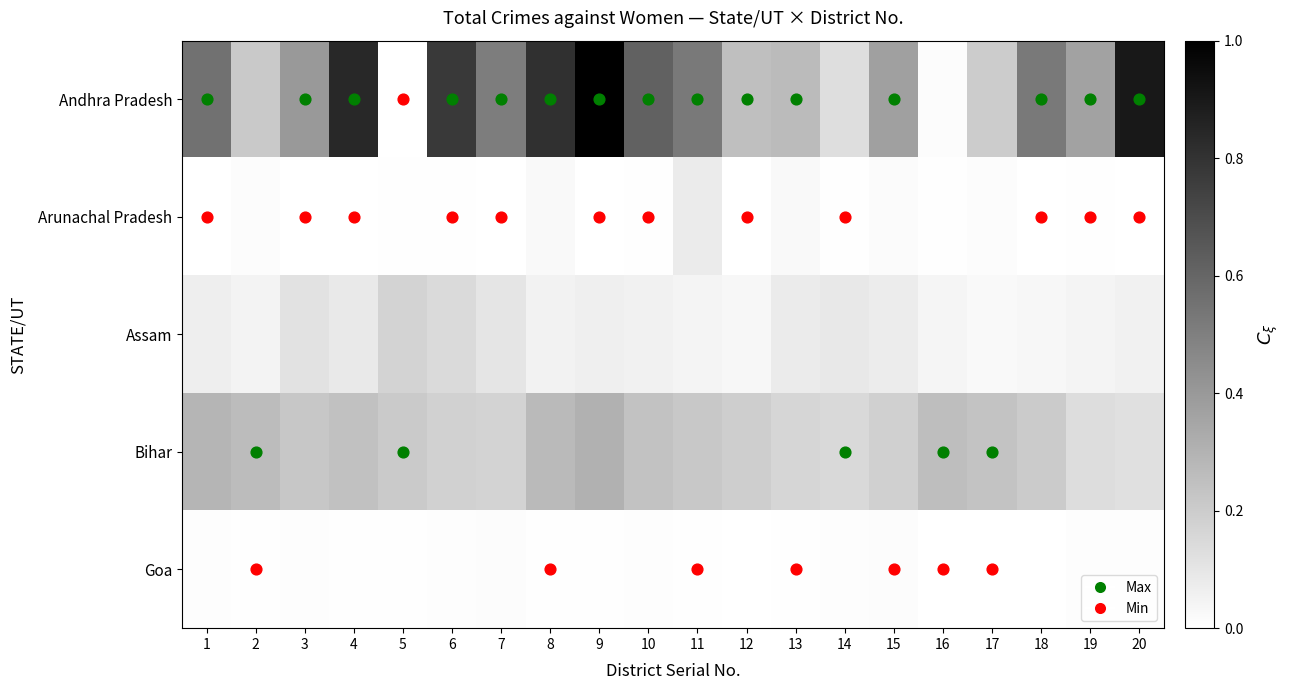

Reading left to right, what are all the values shown in this chart?

Andhra Pradesh: 1=952	2=366	3=690	4=1438	5=1	6=1325	7=874	8=1387	9=1719	10=1063	11=906	12=435	13=460	14=228	15=641	16=22	17=343	18=902	19=625	20=1554
Arunachal Pradesh: 1=0	2=21	3=1	4=1	5=12	6=10	7=5	8=43	9=0	10=11	11=137	12=6	13=47	14=7	15=29	16=11	17=26	18=2	19=10	20=0
Assam: 1=120	2=85	3=200	4=150	5=300	6=250	7=180	8=90	9=110	10=95	11=75	12=60	13=140	14=160	15=130	16=70	17=45	18=55	19=80	20=100
Bihar: 1=500	2=450	3=380	4=420	5=360	6=310	7=290	8=470	9=530	10=410	11=370	12=330	13=280	14=260	15=320	16=440	17=400	18=350	19=230	20=210
Goa: 1=15	2=10	3=20	4=8	5=12	6=18	7=25	8=7	9=9	10=14	11=11	12=6	13=13	14=16	15=22	16=5	17=4	18=3	19=17	20=19